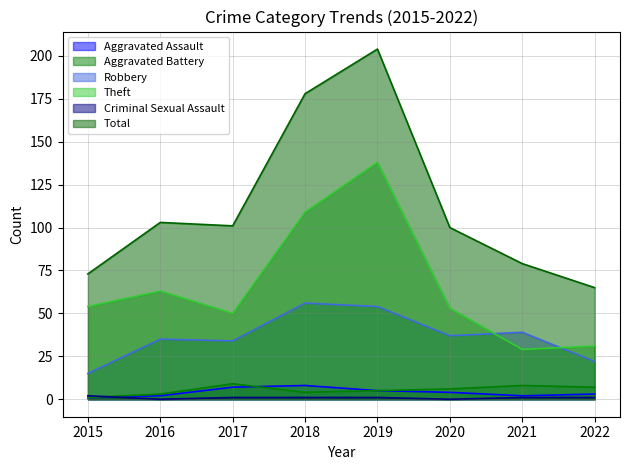

Which series has the largest total across all categories?

Total